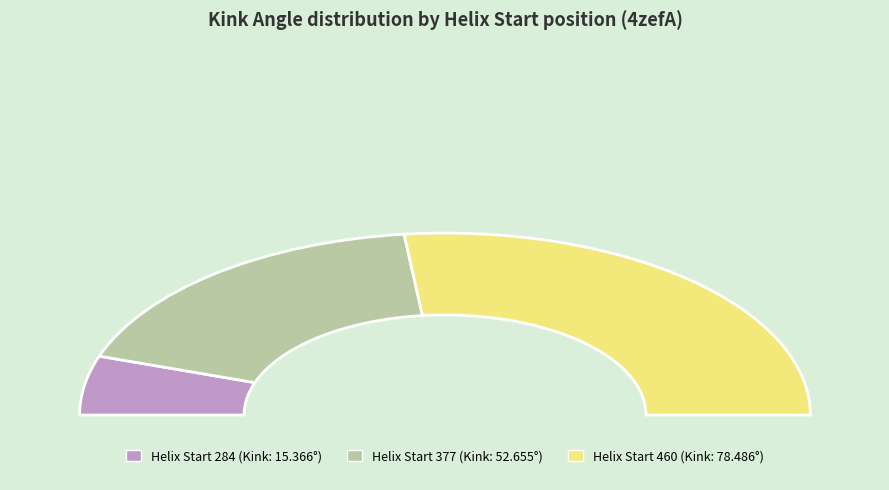

What is the ratio of the value at 284 to the value at 460?

0.2